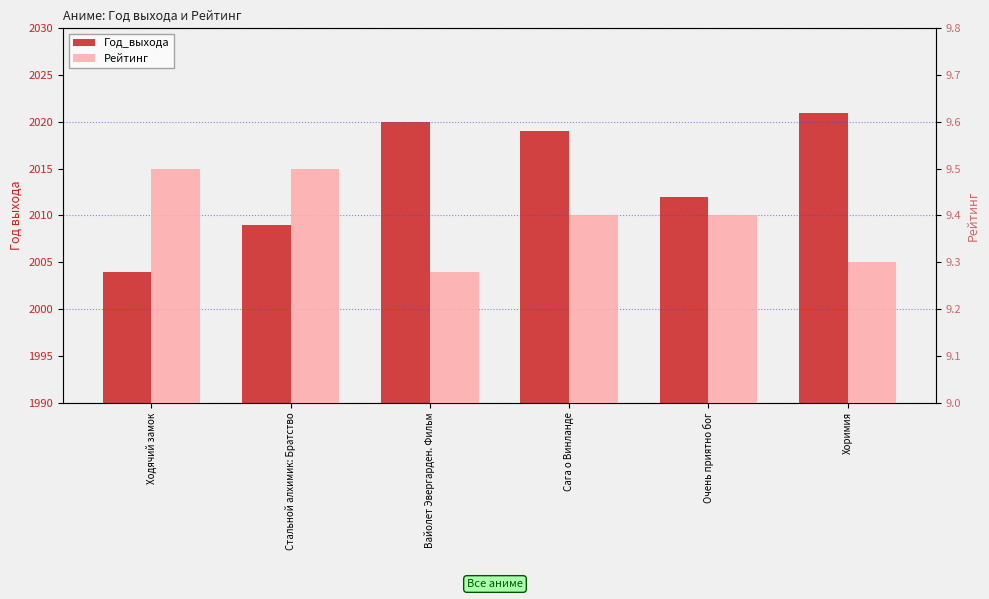

At how many categories does at least one series exceed 837?

6